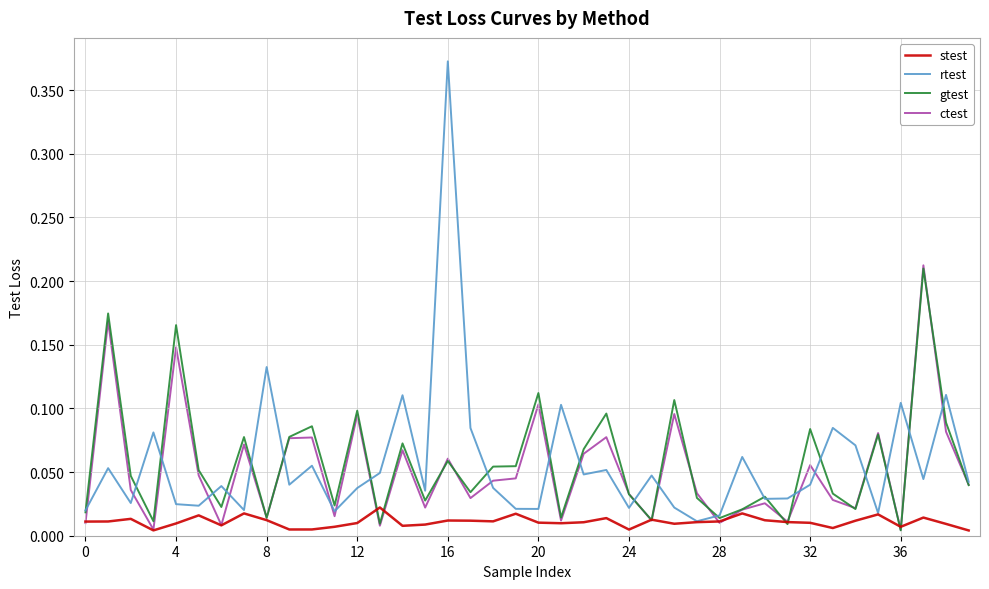

Which series has the widest spread of values?

rtest